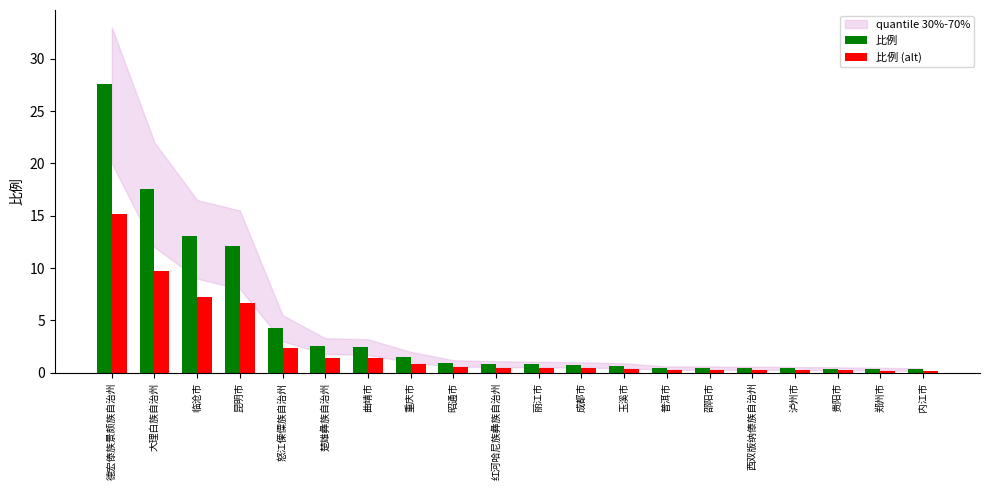

Is it true that 比例 equals 0.8 at 红河哈尼族彝族自治州?

True